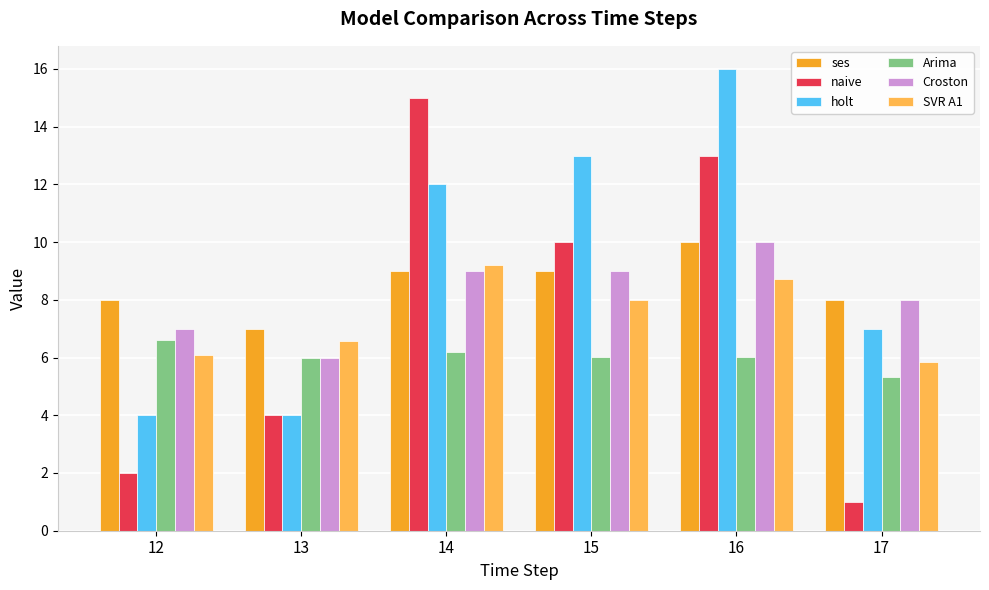

How many ses values are between 8 and 9?

4